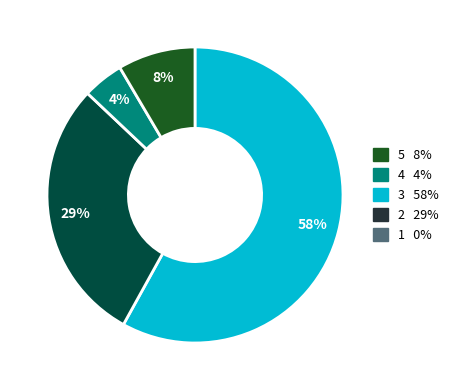

The 12 slice represents 12% of the pie. True or false?

False